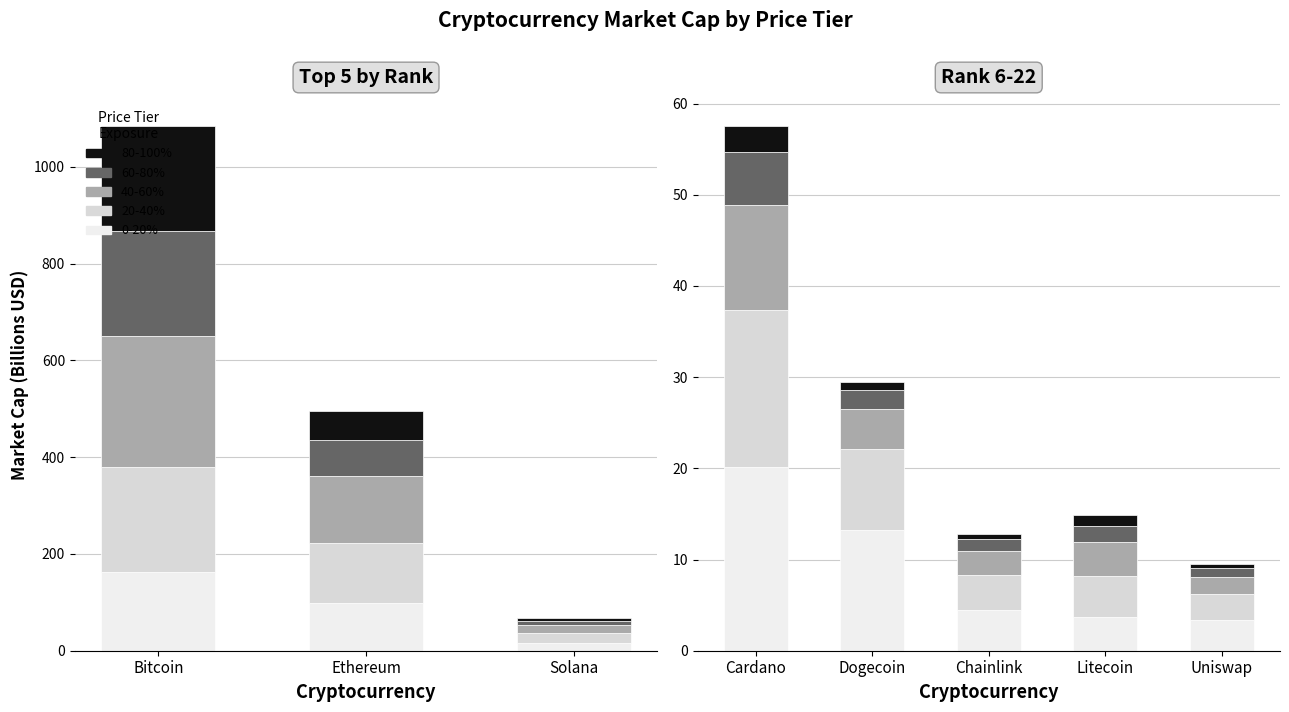

Count the number of data series in this chart.

5